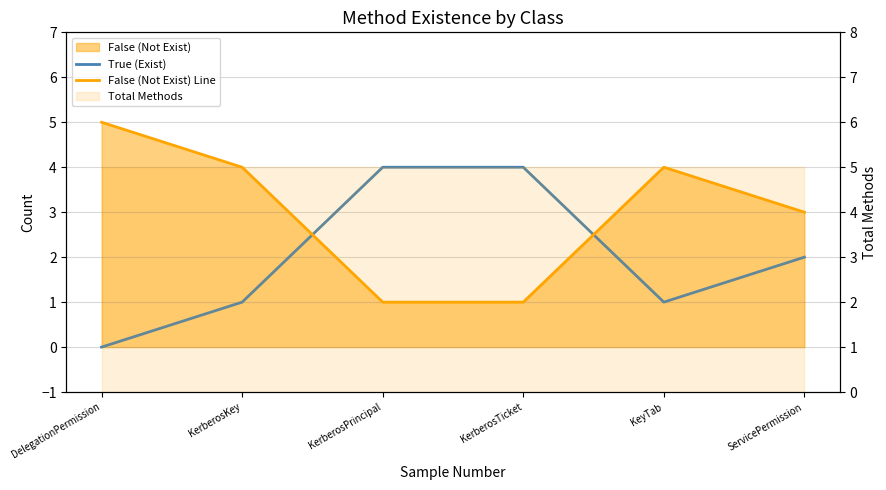

What is the approximate value of True (Exist) at KerberosKey?

1